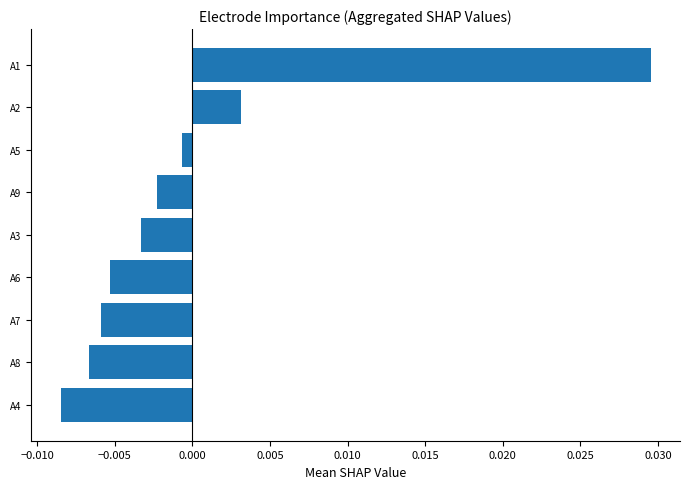

List the labels in order of value, smallest first.

A4, A8, A7, A6, A3, A9, A5, A2, A1